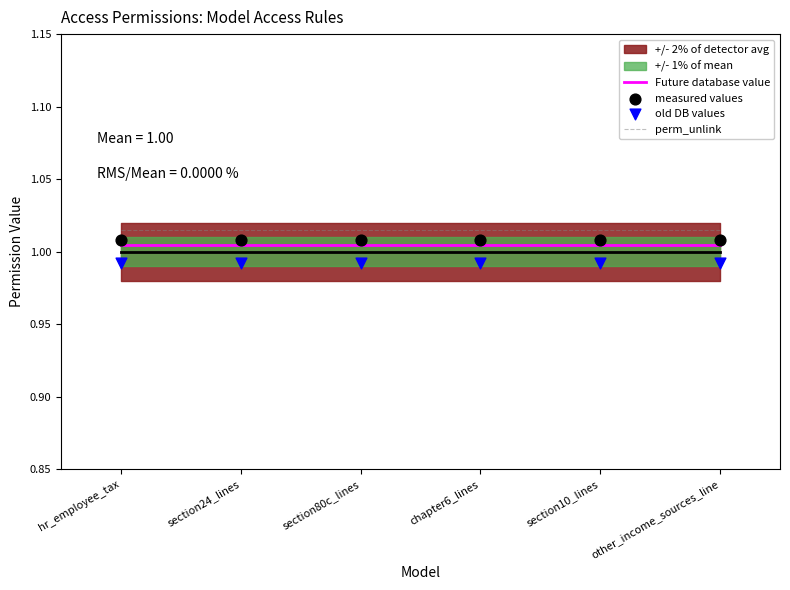

Which series has the largest total across all categories?

perm_unlink